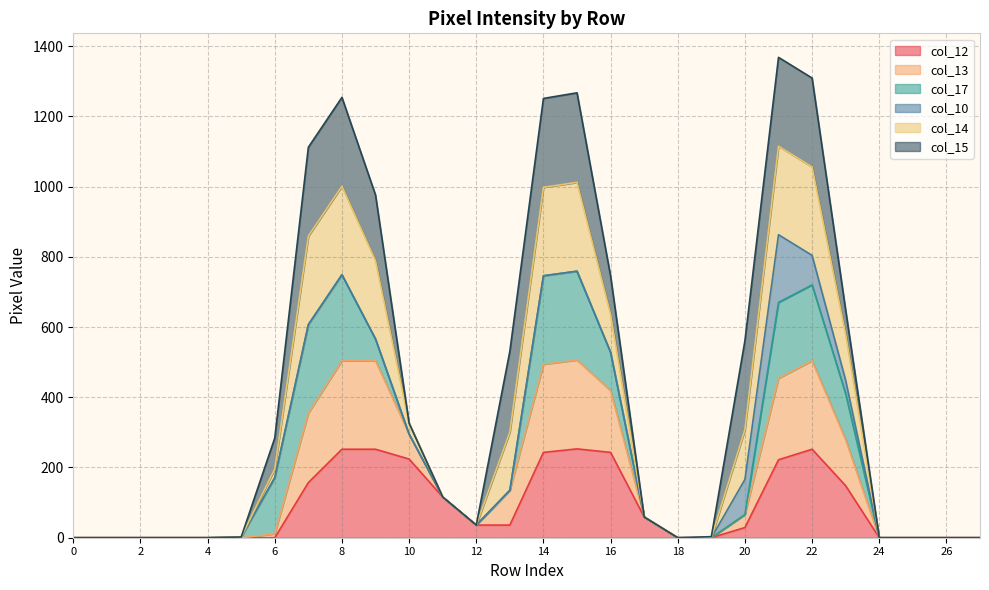

What are all the series names shown in the legend?

col_12, col_13, col_17, col_10, col_14, col_15